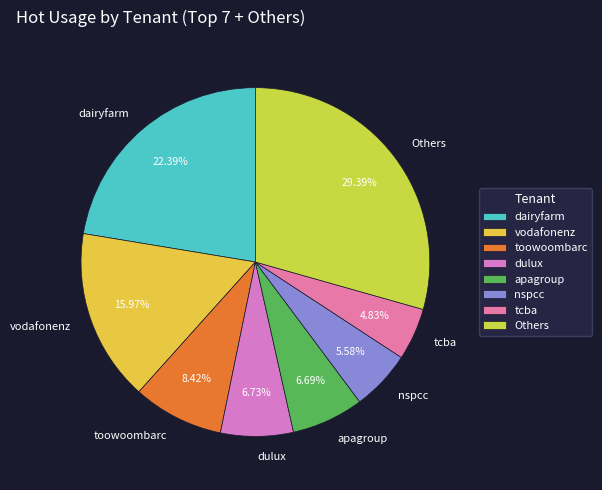

Which category has the smallest portion of the pie?

tcba